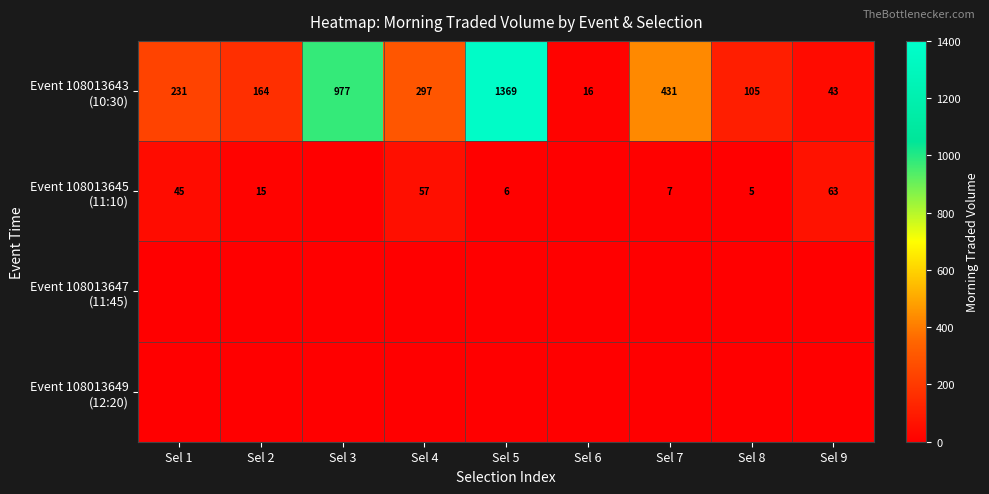

At how many categories does at least one series exceed 889?

2